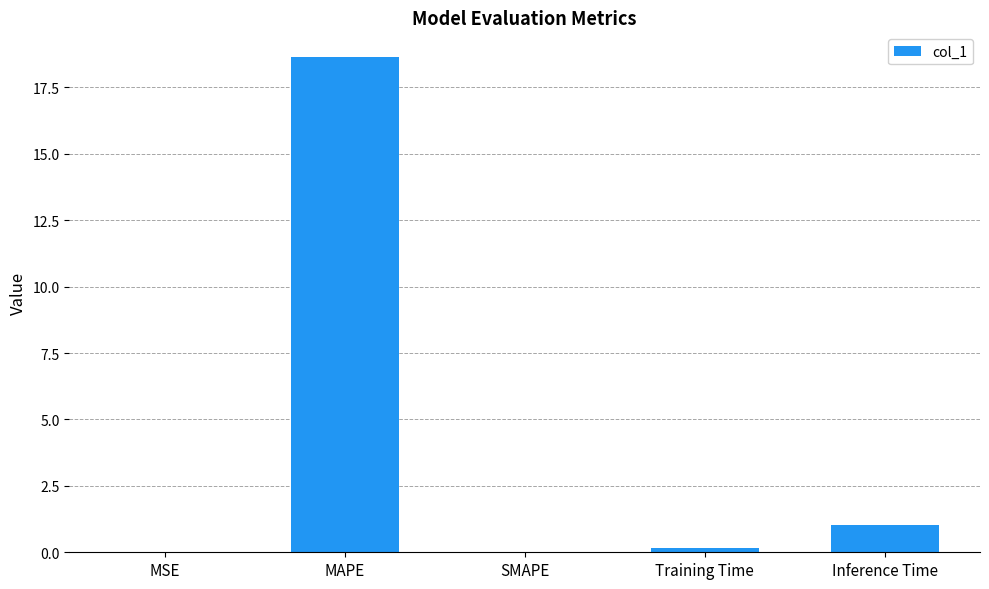

How many categories are shown in the chart?

5